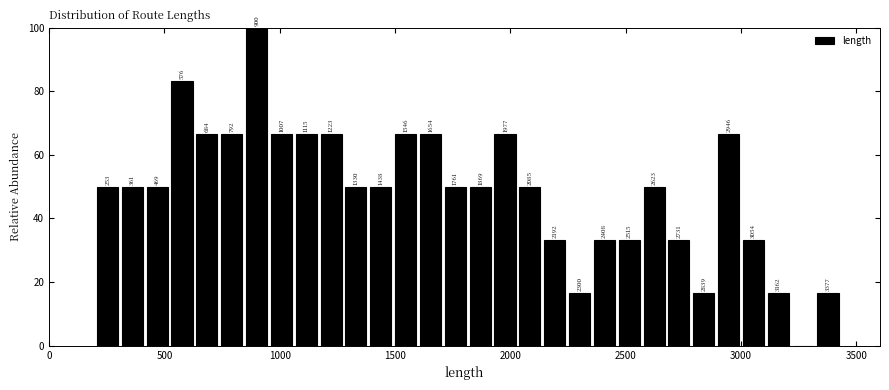

Around what value on the x-axis is the tallest bar? Give the approximate position of its centre, as read against the axis.

900